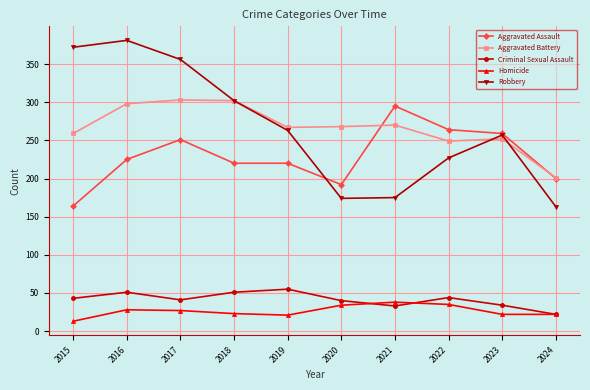

Is it true that Robbery equals 257 at 2023?

True